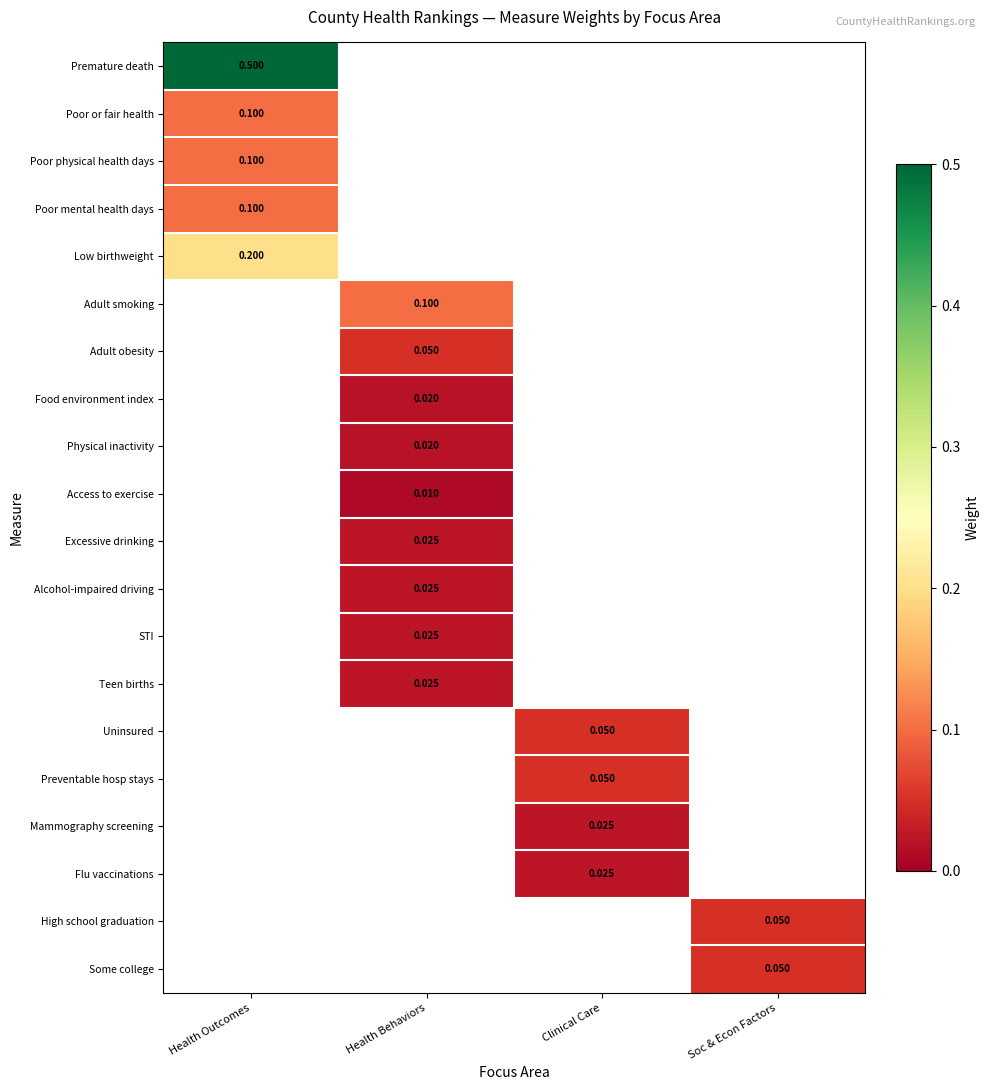

Which series has the largest range (max minus min)?

Premature death